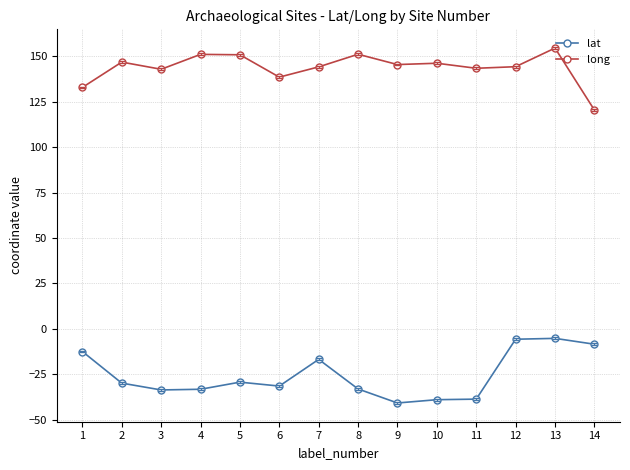

What is the minimum value shown in the chart?

-40.9